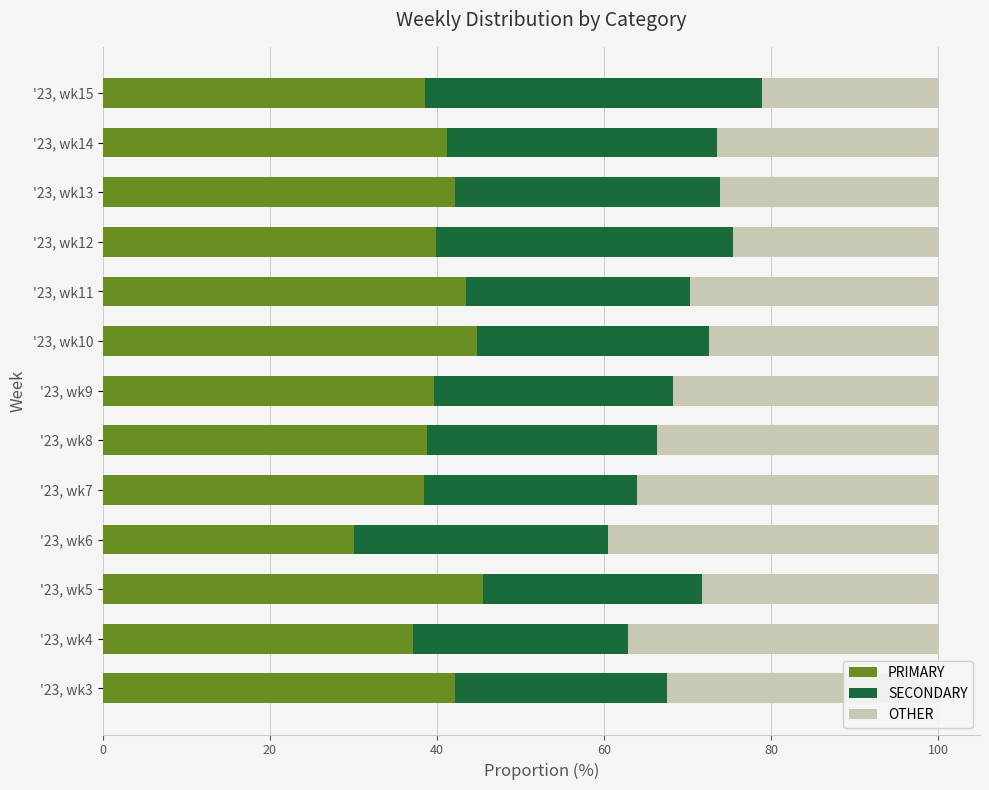

How many series are shown in this chart?

3